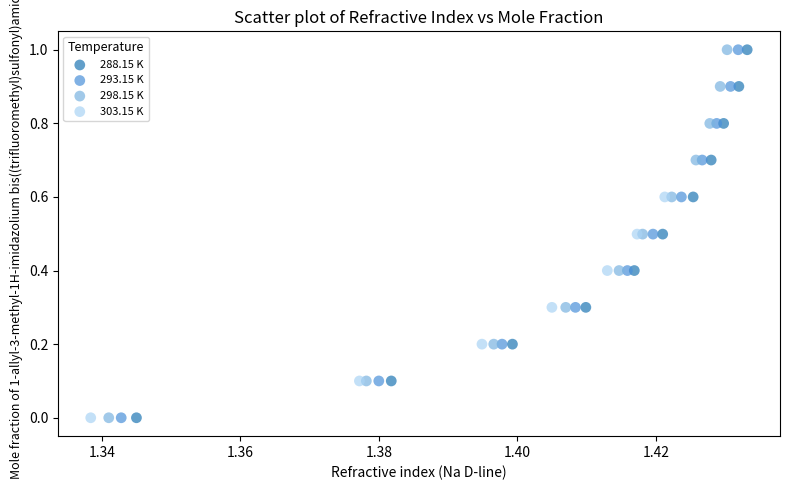

What are all the series names shown in the legend?

288.15 K, 293.15 K, 298.15 K, 303.15 K